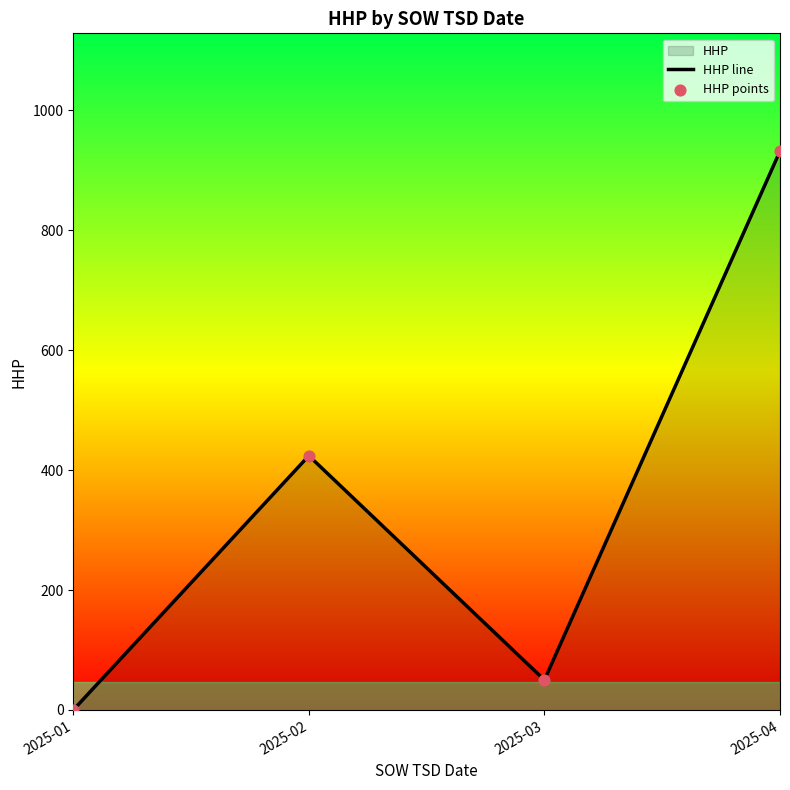

At which category is the sum across all series the highest?

2025-04